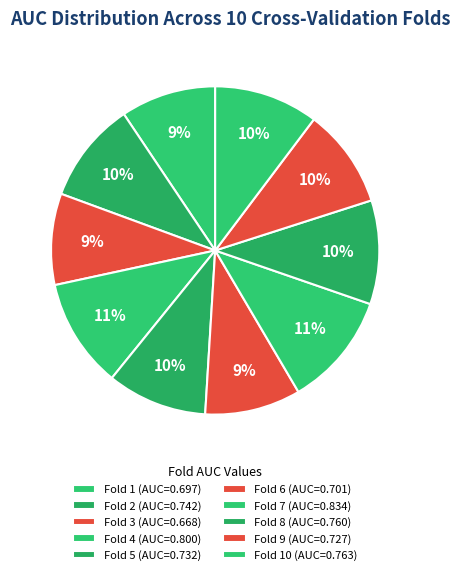

What is the smallest slice in the pie chart?

Fold 3